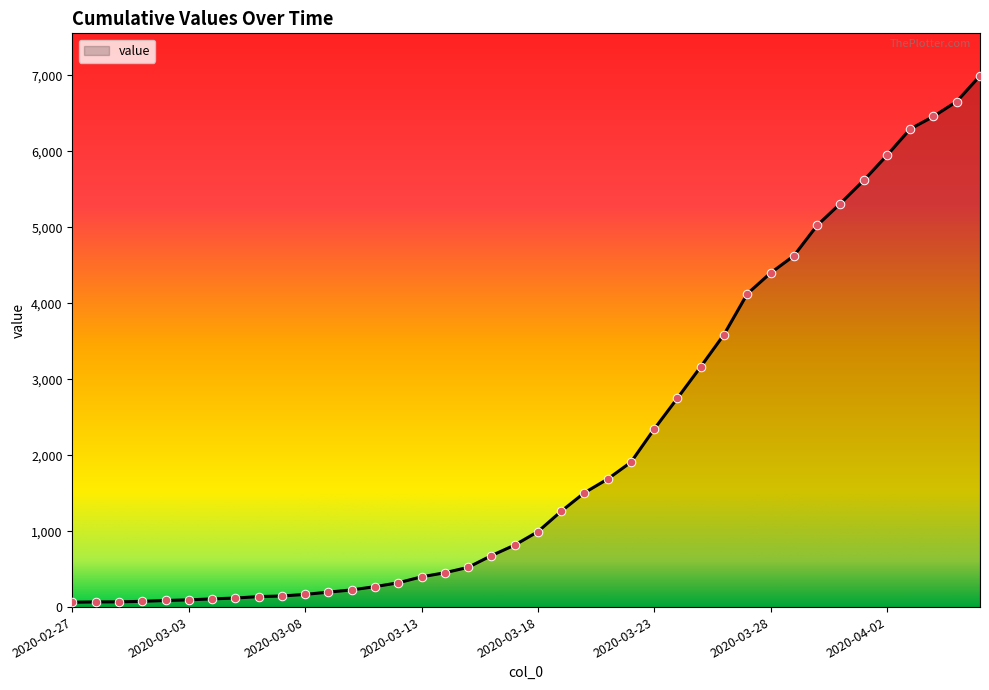

What is the maximum value shown in the chart?

6995